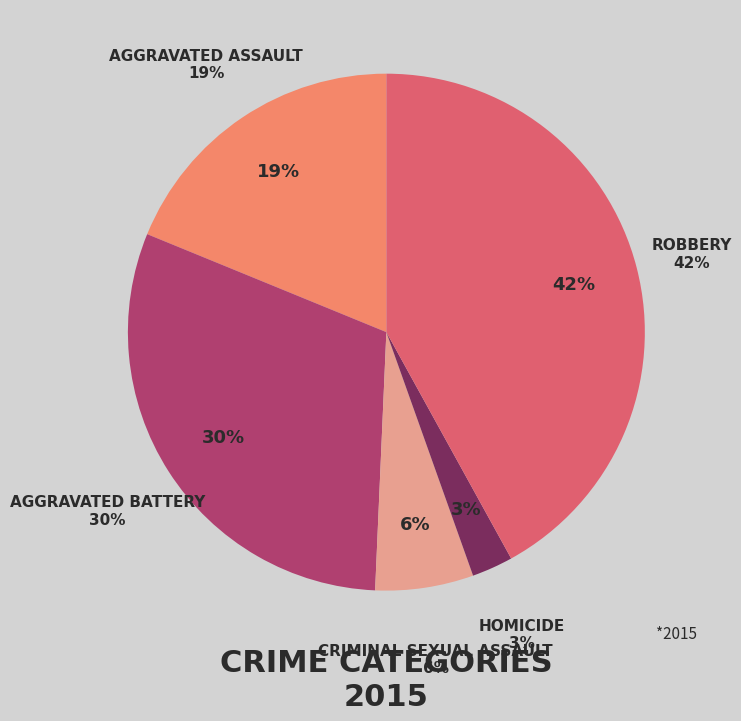

How many segments does this pie chart have?

5